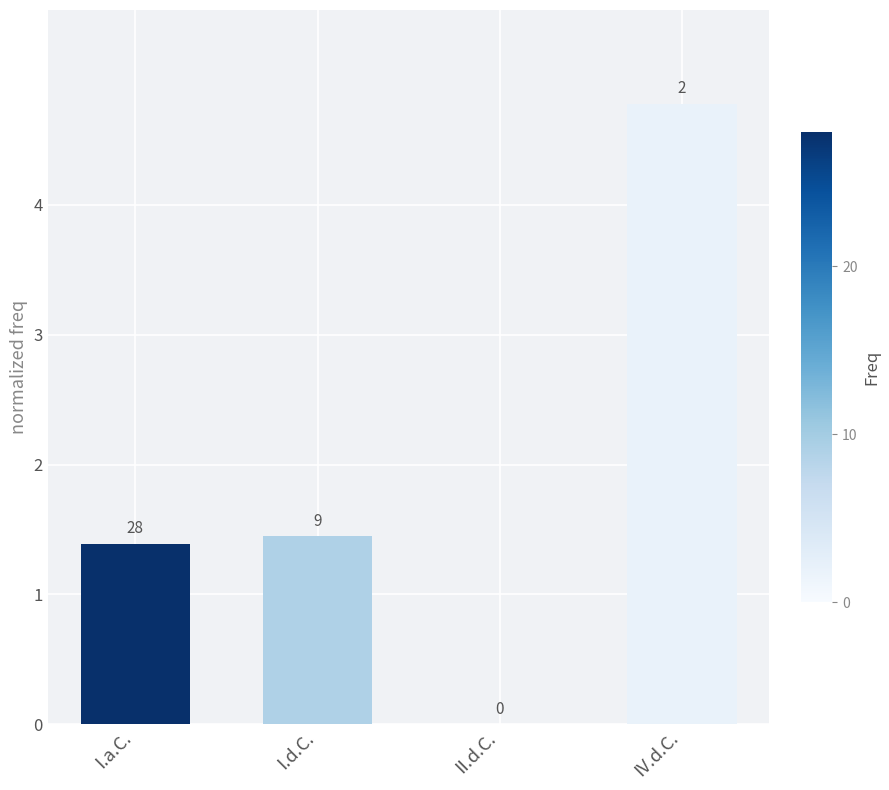

Reading right to left, what are all the values shown in this chart?

4.8	0.0	1.4	1.4